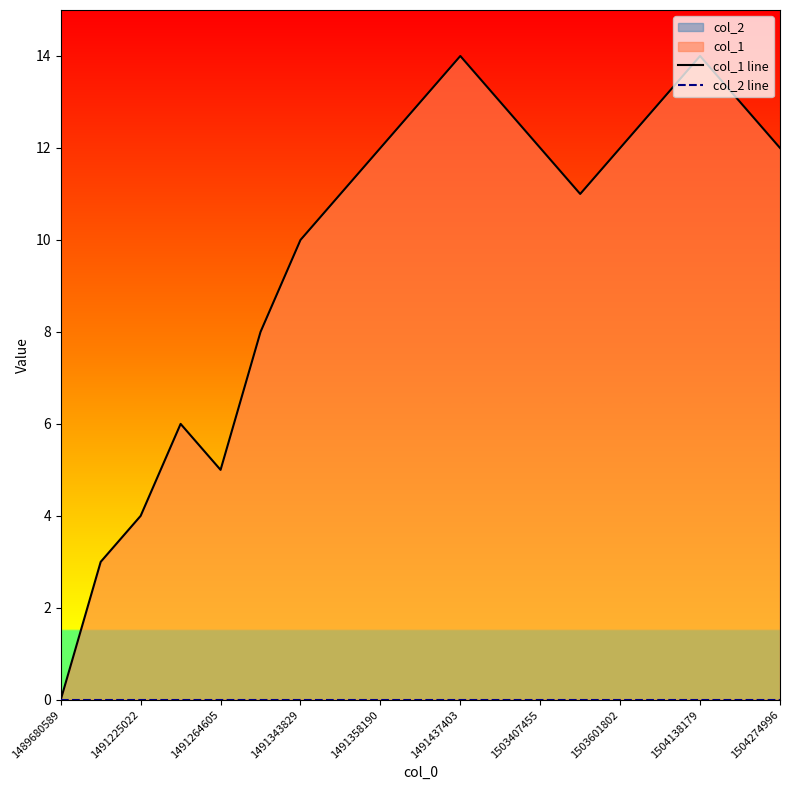

True or false: col_2 line and col_1 line intersect in this chart.

False